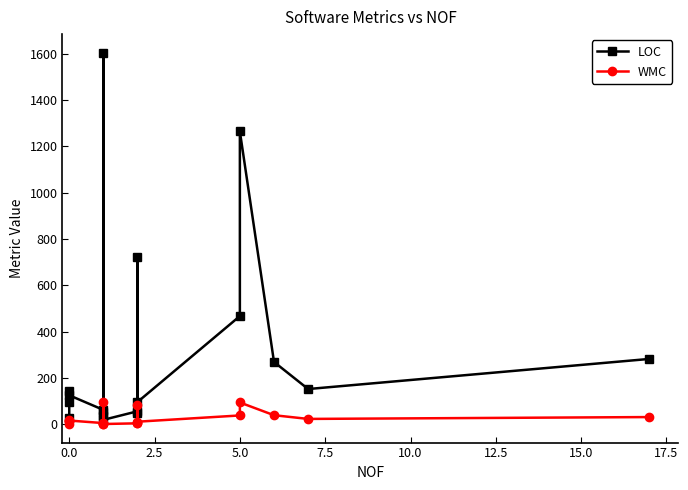

True or false: LOC and WMC cross at least once.

False